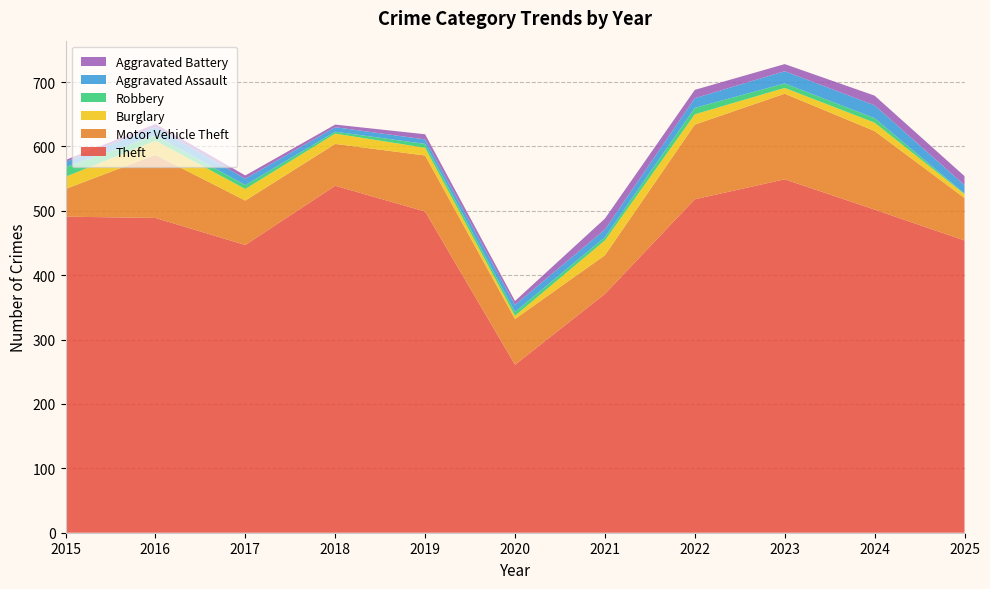

Reading left to right, transcribe all the data shown in this chart.

Theft: 2015=491	2016=489	2017=447	2018=539	2019=499	2020=261	2021=371	2022=518	2023=549	2024=502	2025=454
Motor Vehicle Theft: 2015=43	2016=98	2017=69	2018=65	2019=87	2020=71	2021=60	2022=116	2023=133	2024=122	2025=66
Burglary: 2015=19	2016=22	2017=18	2018=16	2019=12	2020=5	2021=23	2022=16	2023=9	2024=13	2025=6
Robbery: 2015=15	2016=8	2017=6	2018=3	2019=6	2020=6	2021=5	2022=10	2023=7	2024=7	2025=1
Aggravated Assault: 2015=8	2016=13	2017=10	2018=7	2019=7	2020=11	2021=12	2022=15	2023=19	2024=20	2025=13
Aggravated Battery: 2015=3	2016=5	2017=5	2018=4	2019=8	2020=6	2021=17	2022=13	2023=11	2024=15	2025=14